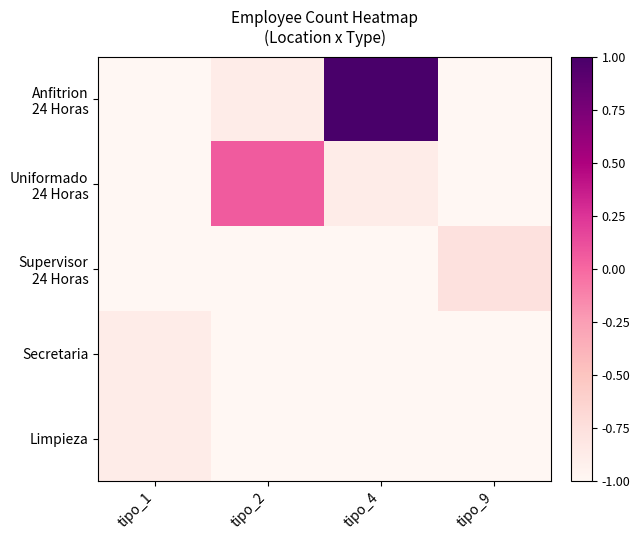

Which category has the lowest value across all series?

tipo_1